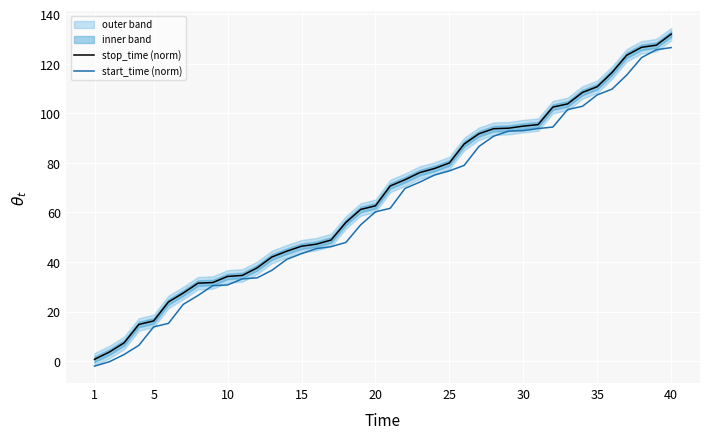

True or false: stop_time (norm) has a value of 49.8 at 35.

False